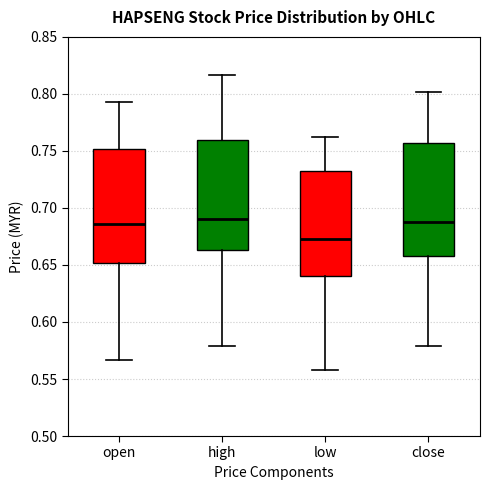

Which box's median line is the lowest?

low